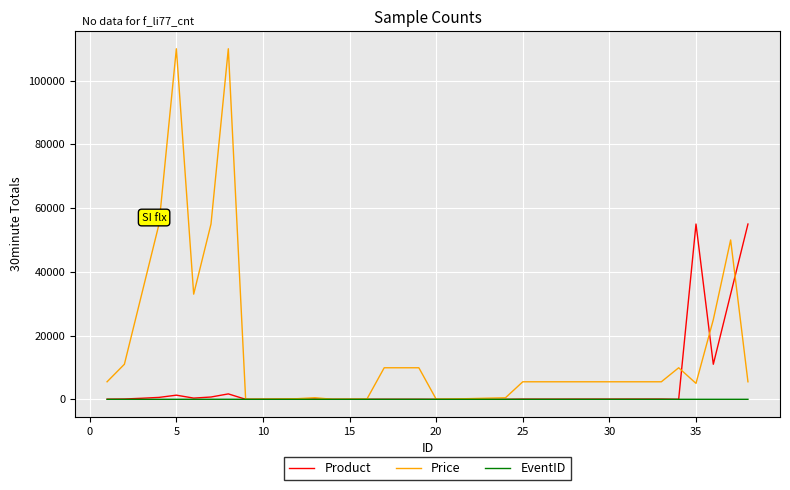

List the series in order of their overall mean, highest first.

Price, Product, EventID